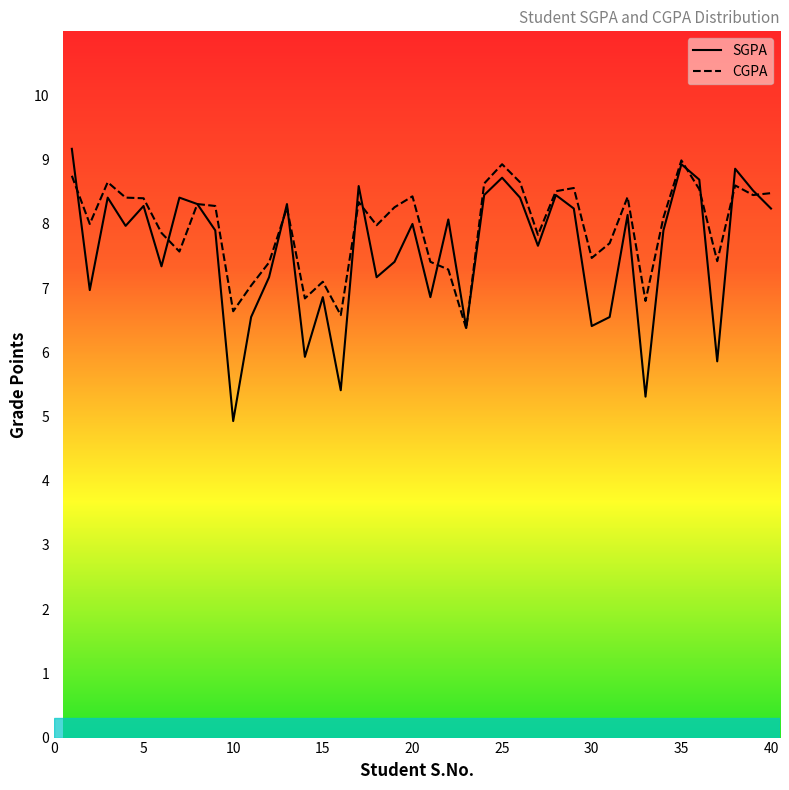

What is the maximum value shown in the chart?

9.2